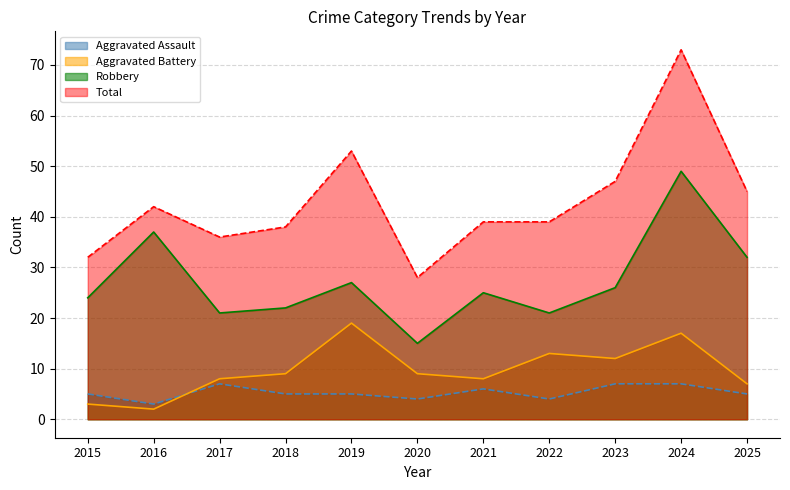

True or false: Total and Aggravated Assault cross at least once.

False